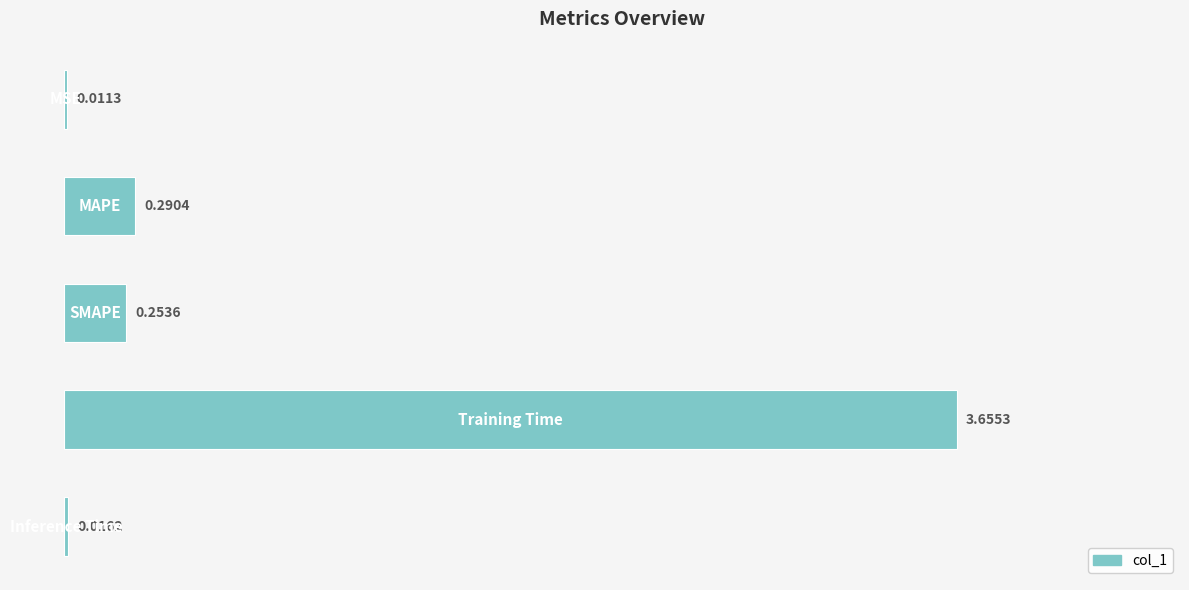

Are the bars horizontal?

Yes